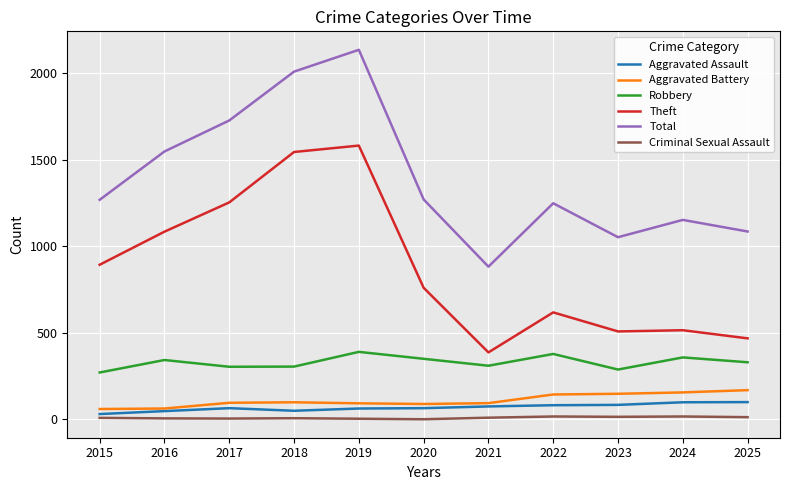

The value of Total at 2019 is 1463. True or false?

False